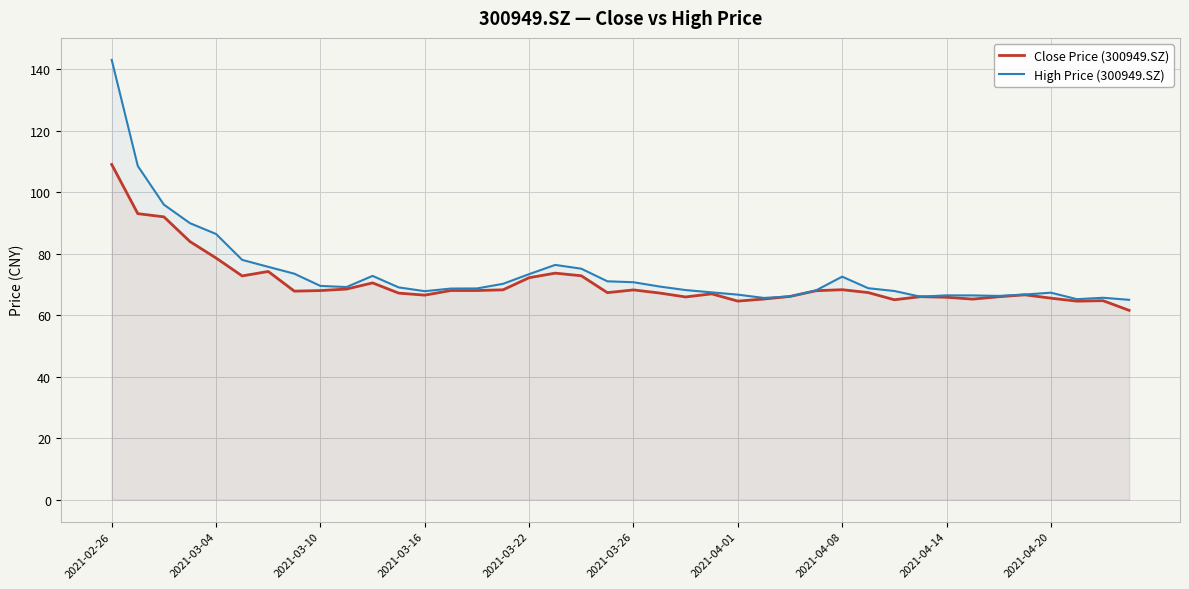

True or false: High Price (300949.SZ) has a value of 47.6 at 2021-03-26.

False